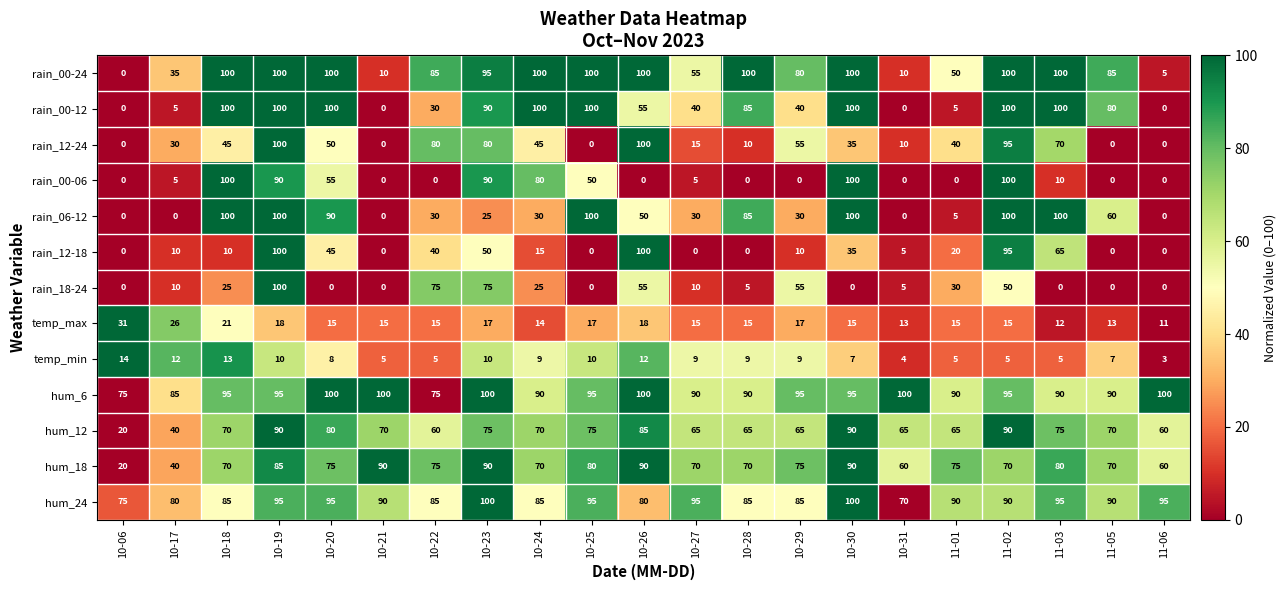

How many positive values does the rain_18-24 series have?

13